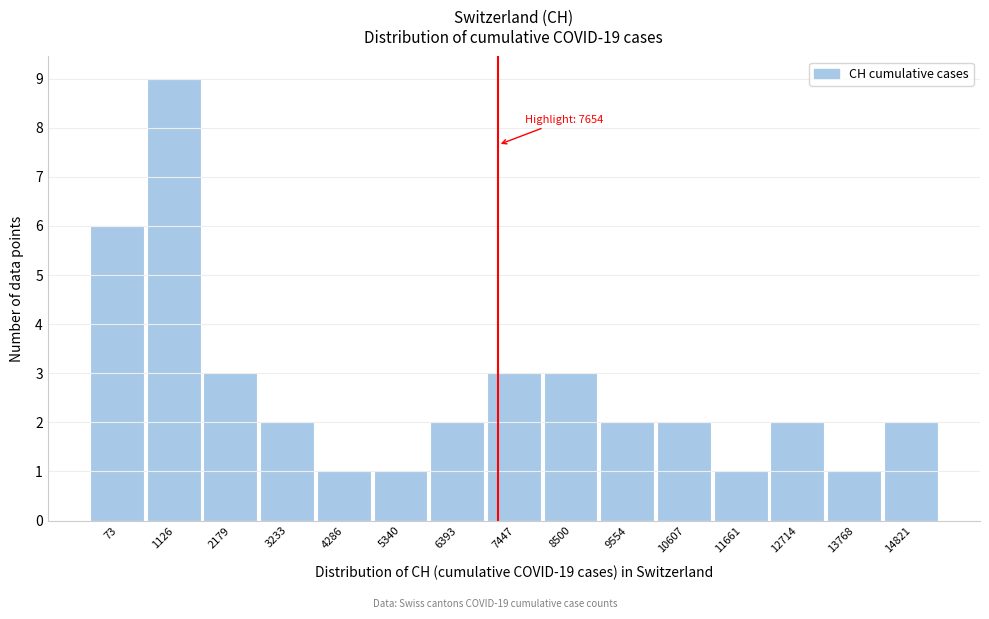

Reading left to right, extract all data points from this chart.

73=6	1126=9	2179=3	3233=2	4286=1	5340=1	6393=2	7447=3	8500=3	9554=2	10607=2	11661=1	12714=2	13768=1	14821=2